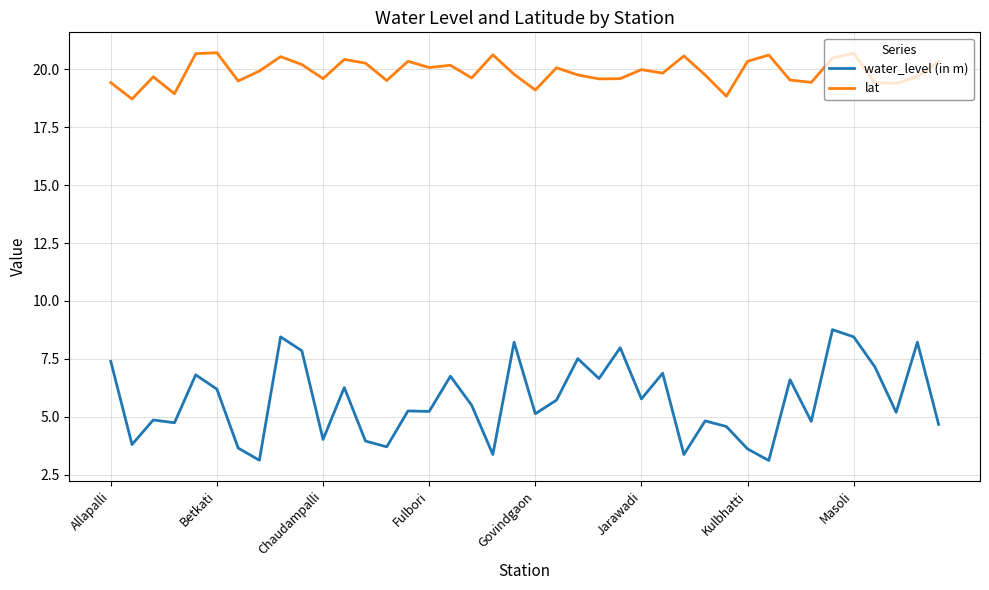

Rank the series by their average value, from lowest to highest.

water_level (in m), lat